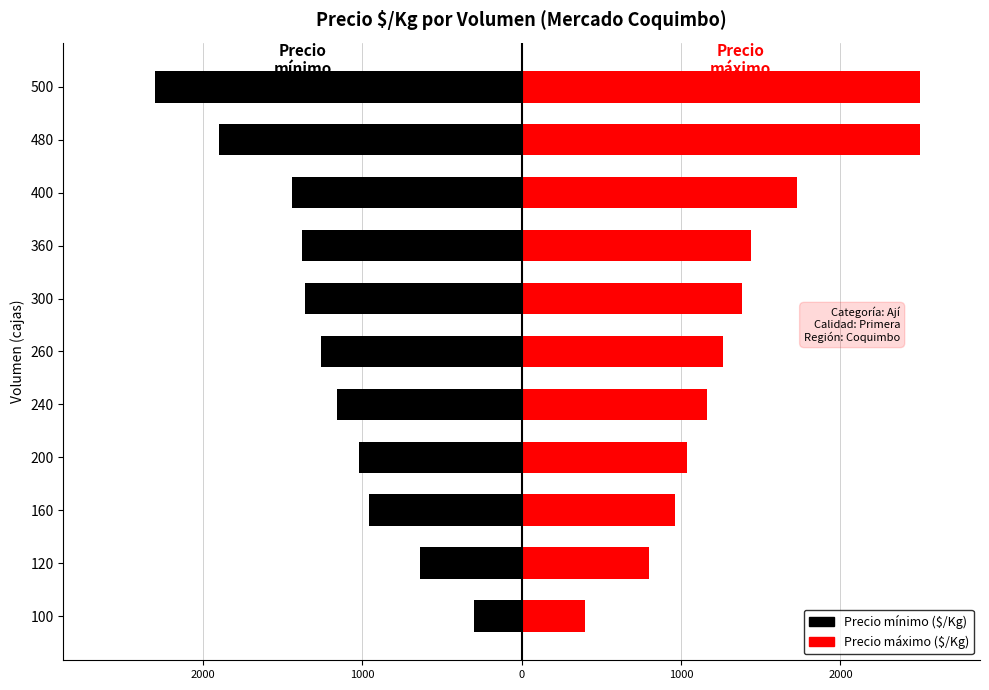

What is the sum of the Precio mínimo values at 480 and 200?

-2920